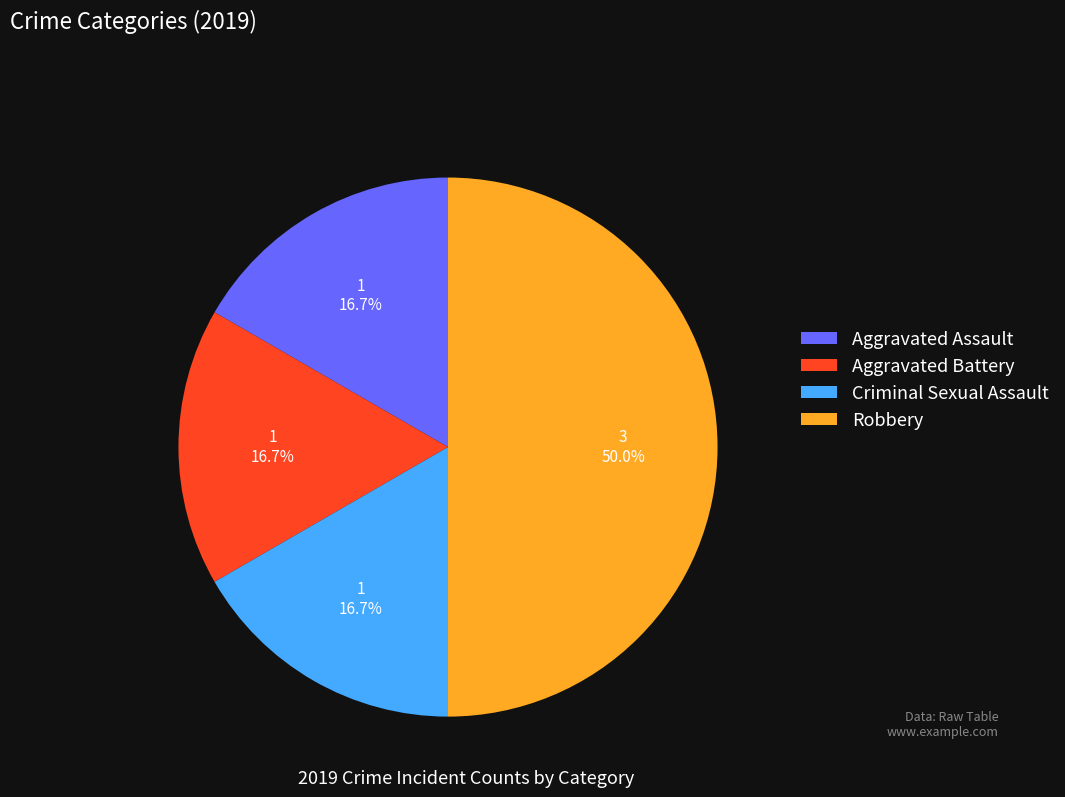

What is the largest slice in the pie chart?

Robbery